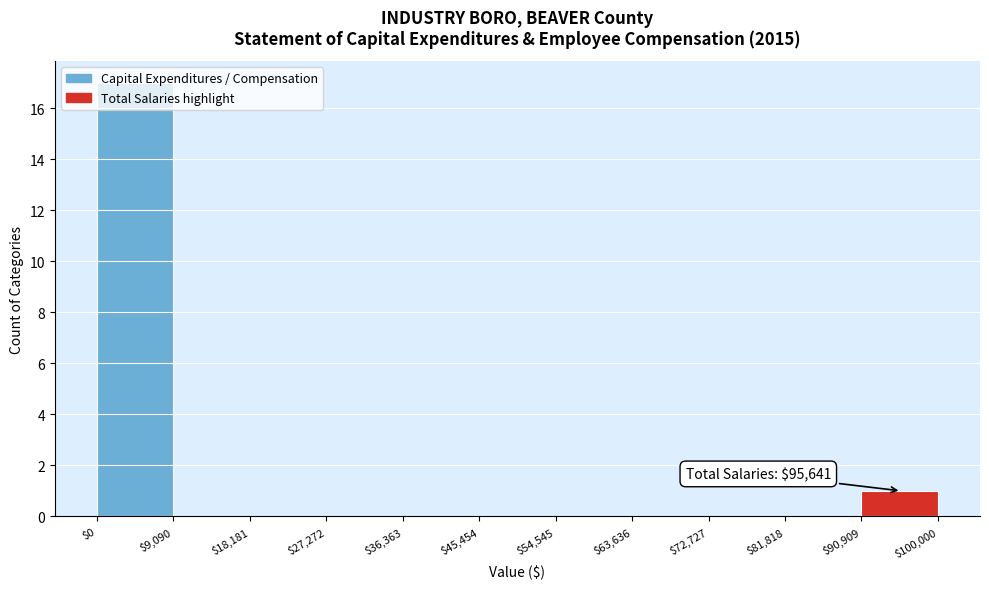

Over which range of the x-axis is the bar tallest?

$0 to $9,090